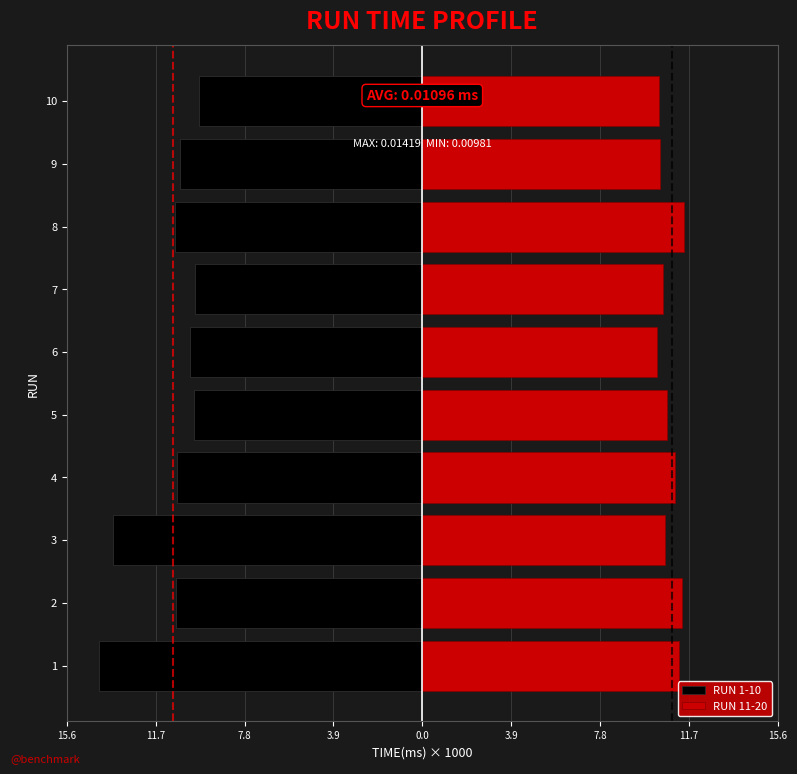

What is the value of the RUN 1-10 bar at the 3rd from the left?

-13.6